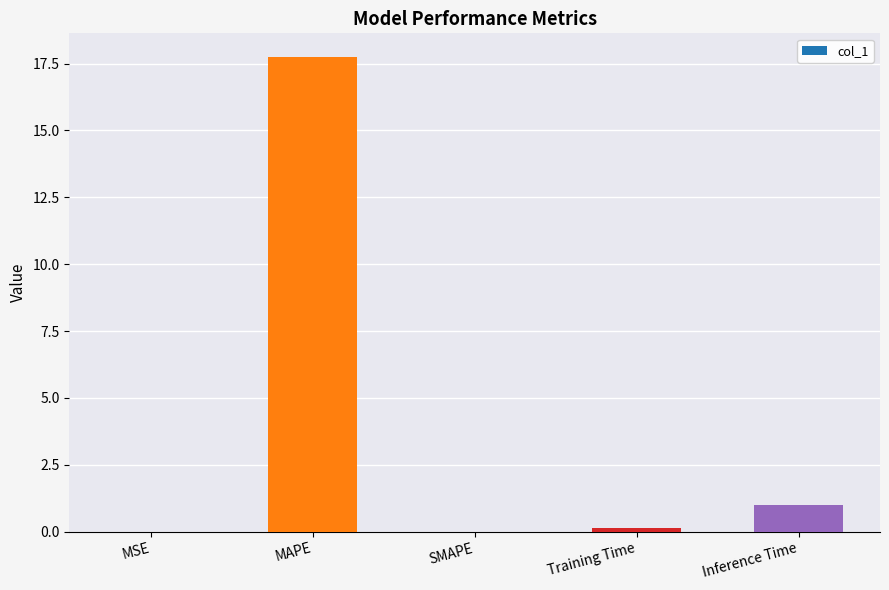

Which category has the highest value across all series?

MAPE